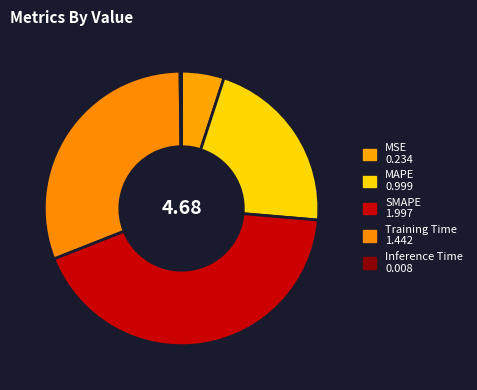

What is the total percentage of SMAPE and MAPE?

64.0%